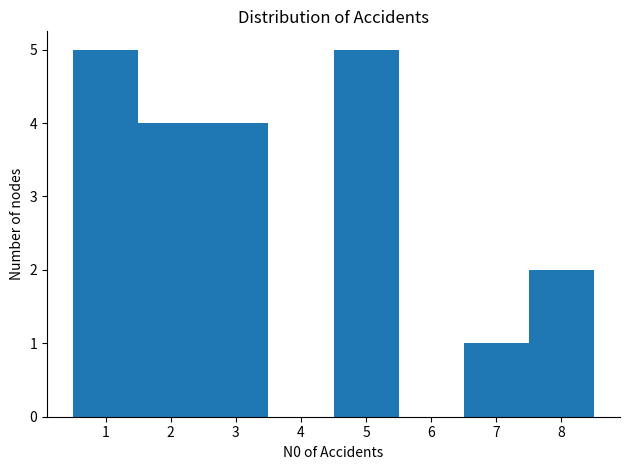

Reading left to right, transcribe this chart: for each bar, give the range it covers on the x-axis and its height. The values are not printed on the chart, so give them approximately, as read against the axis.

0.5 to 1.5: 5
1.5 to 2.5: 4
2.5 to 3.5: 4
3.5 to 4.5: 0
4.5 to 5.5: 5
5.5 to 6.5: 0
6.5 to 7.5: 1
7.5 to 8.5: 2